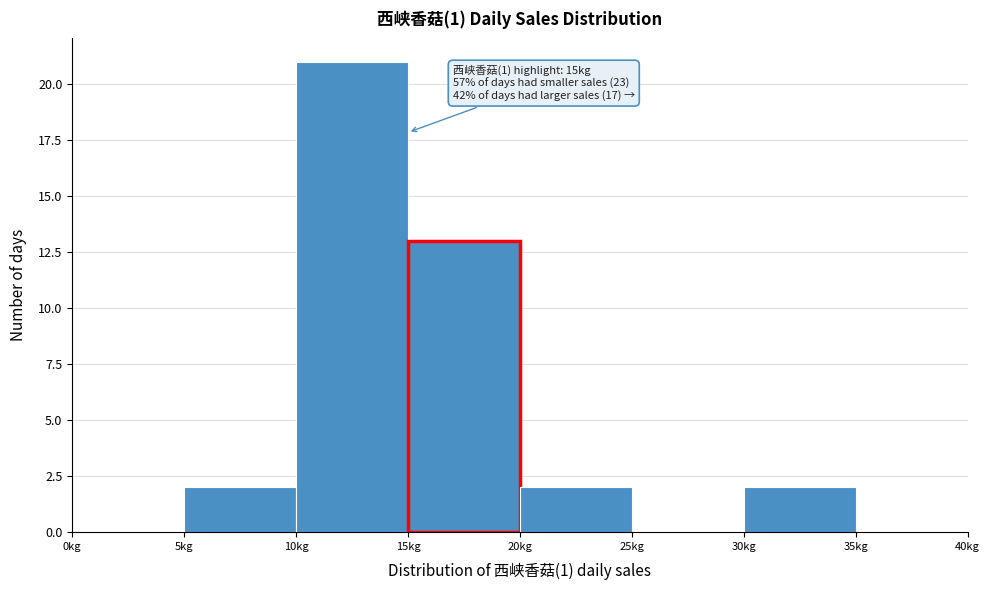

Over which range of the x-axis is the bar tallest?

10 to 15